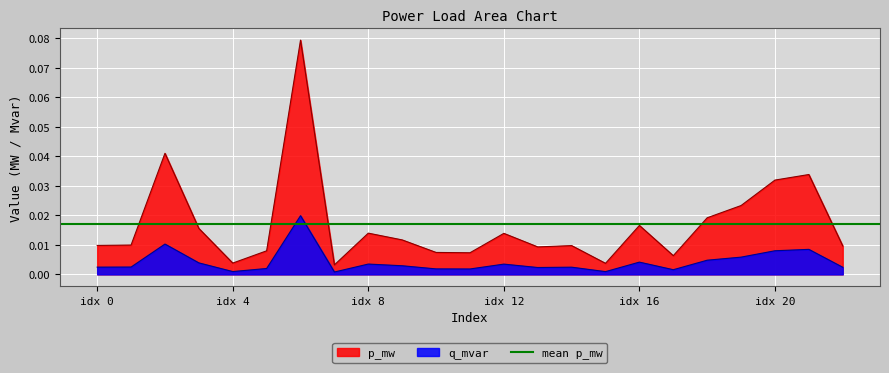

True or false: q_mvar and p_mw intersect in this chart.

False